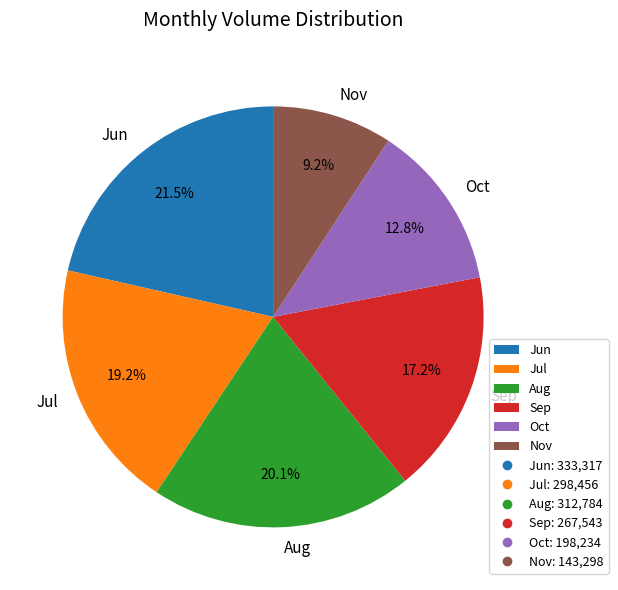

To the nearest percent, what is the difference between the largest and smallest slice percentages?

12%